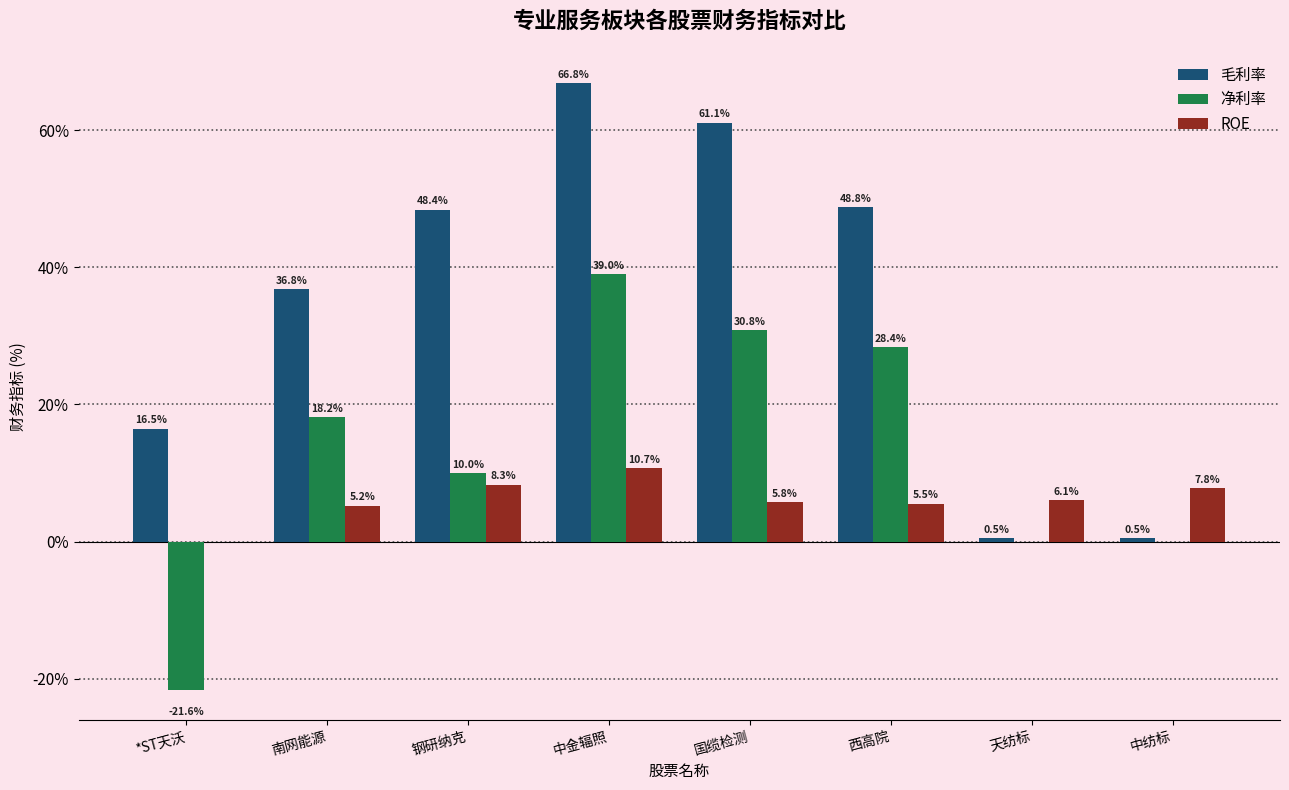

True or false: 净利率 has a value of 38.1 at 西高院.

False